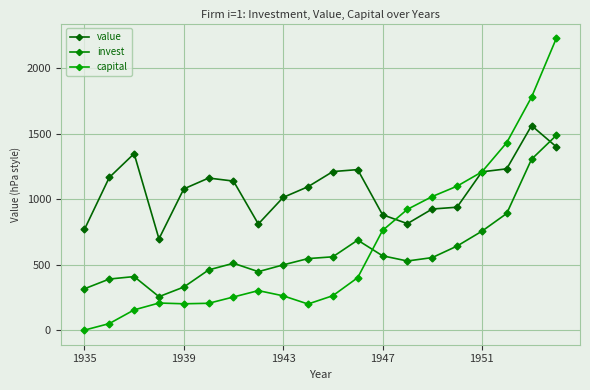

How many times do value and invest cross each other?

1